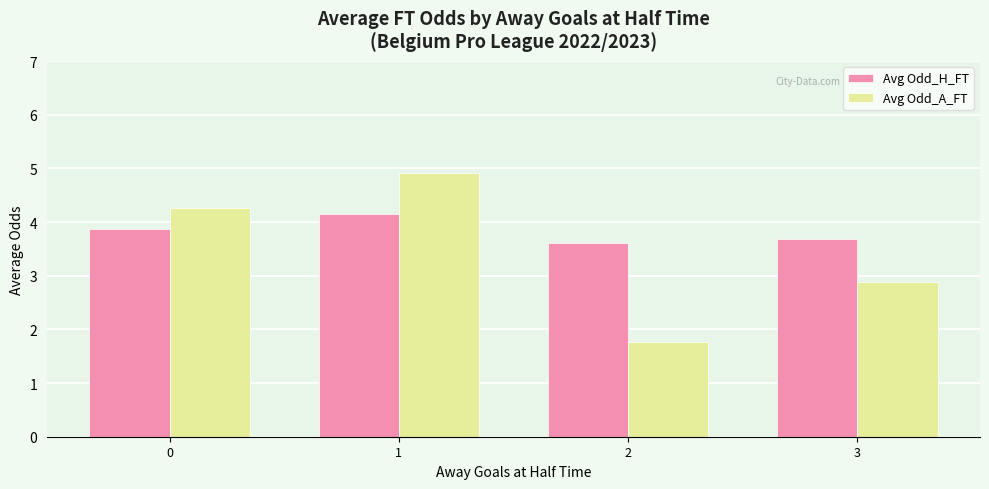

List the labels in order of Avg Odd_A_FT value, largest first.

1, 0, 3, 2